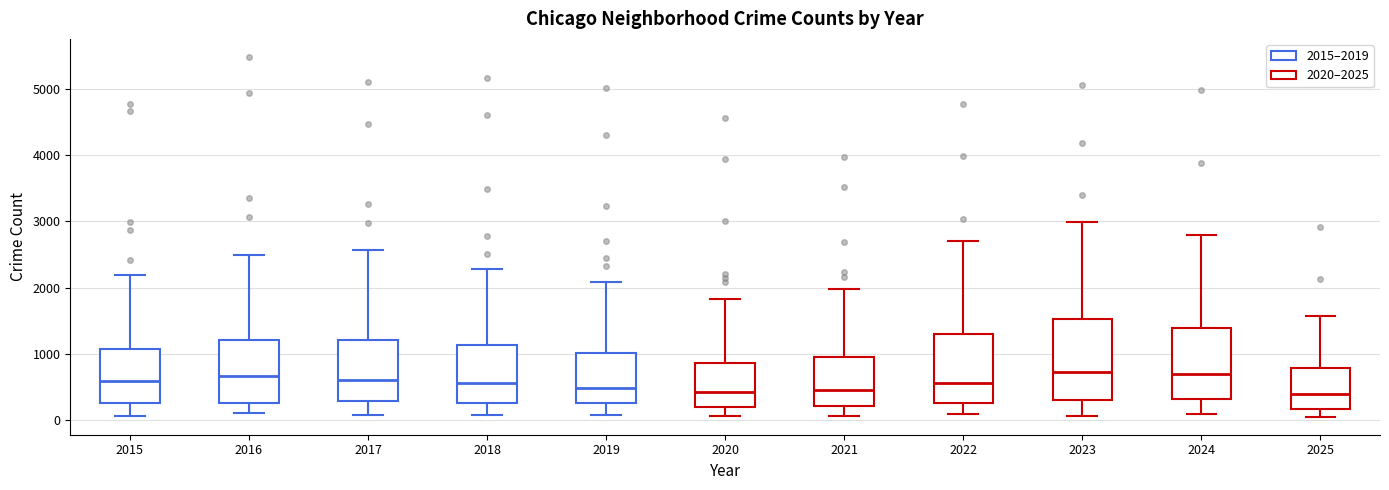

Which box is the tallest, from its lower edge to its upper edge?

2023